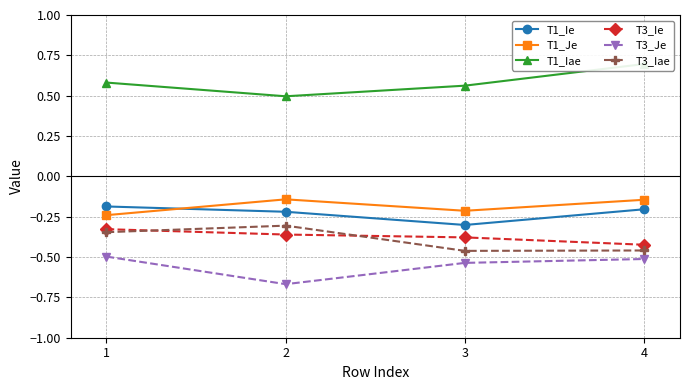

Where is the first local minimum for T1_Ie?

3